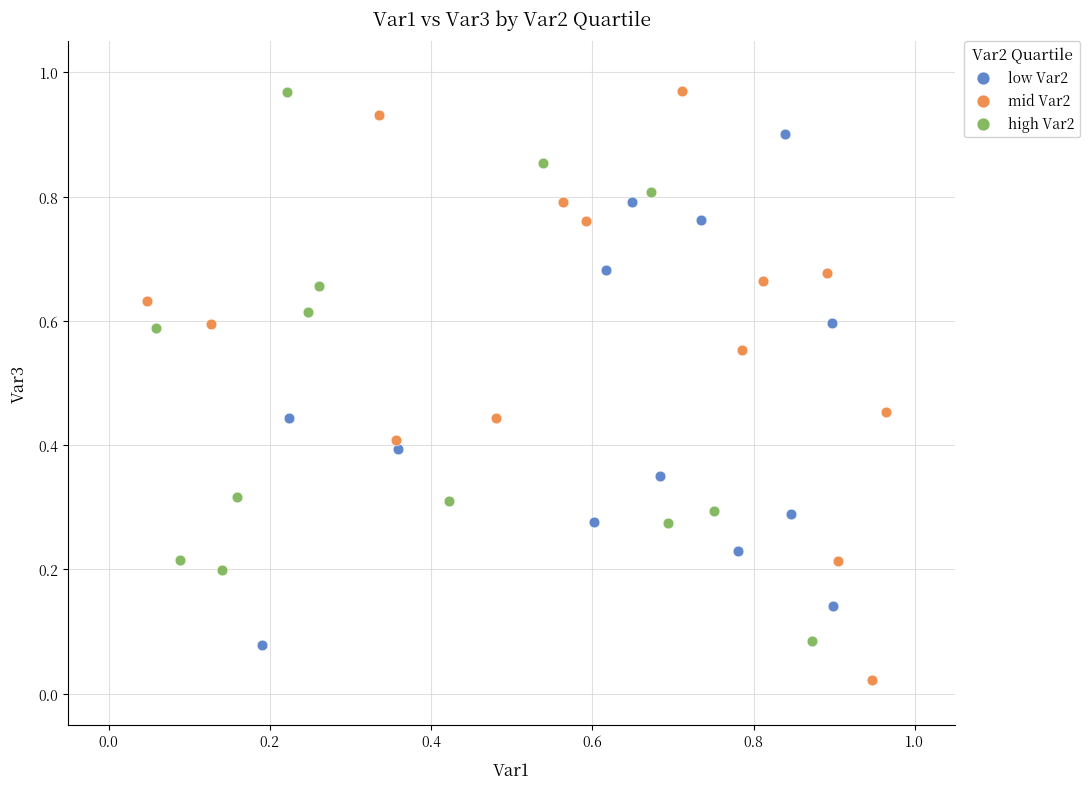

Which series has the largest Y range (max minus min)?

mid Var2